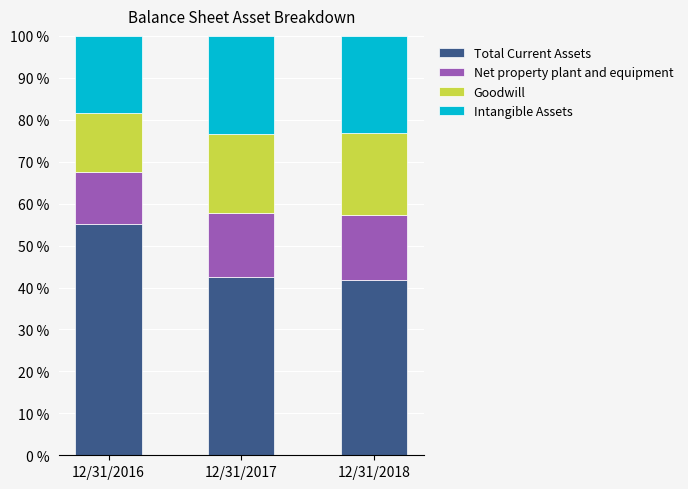

What is the sum of all Total Current Assets values?

139.4